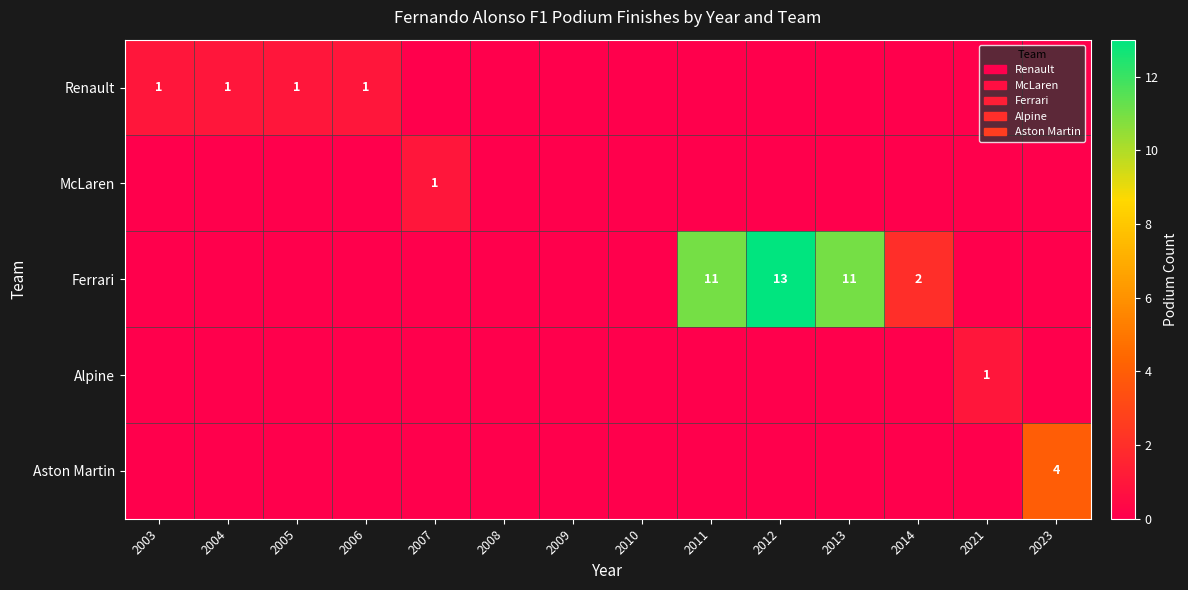

The value of Ferrari at 2013 is 17. True or false?

False